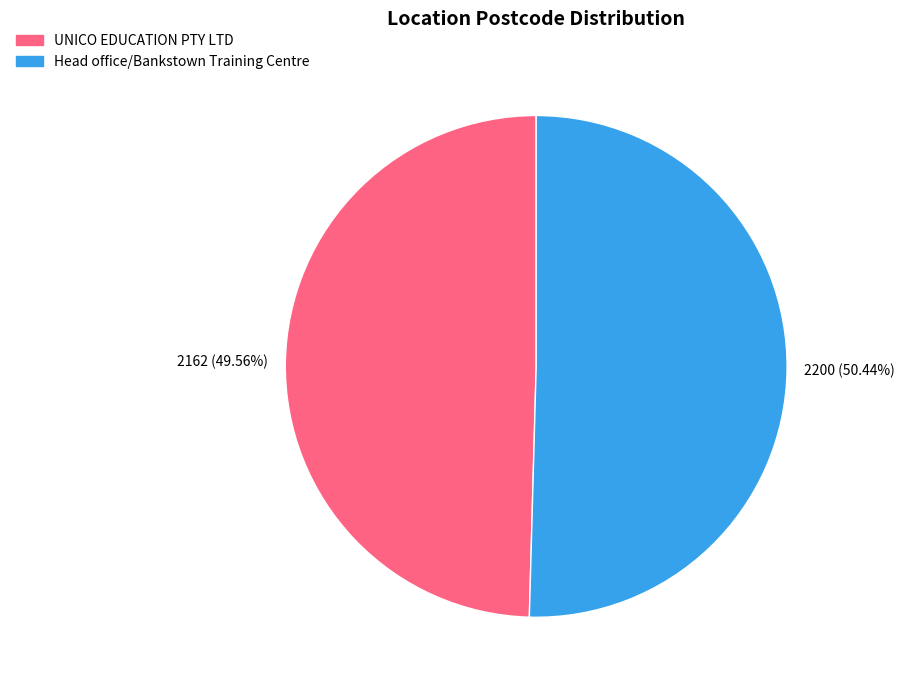

How much of the chart is everything except UNICO EDUCATION PTY LTD?

50.4%